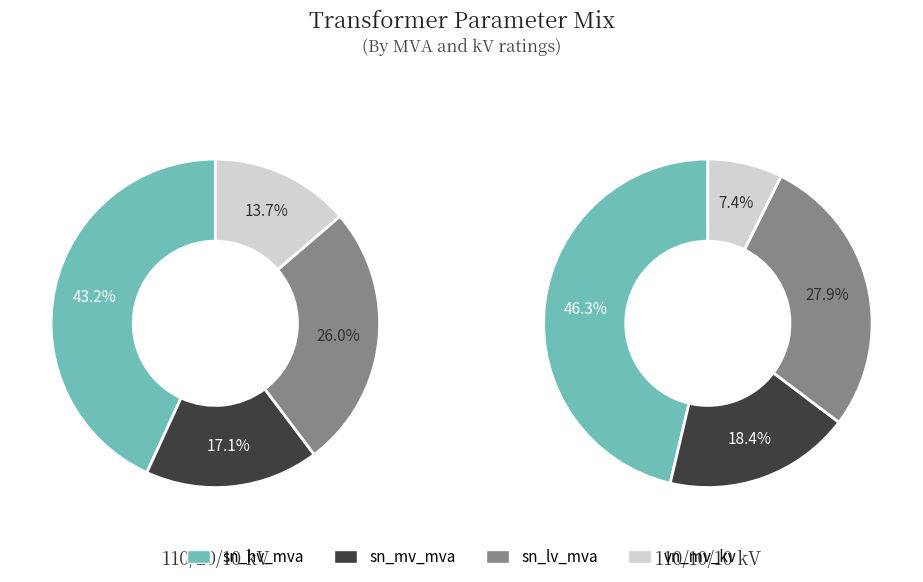

Rank the series at 63/25/38 MVA 110/10/10 kV from highest to lowest value.

sn_hv_mva, sn_lv_mva, sn_mv_mva, vn_mv_kv